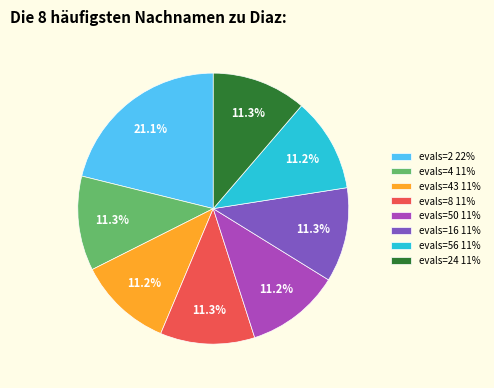

How much of the chart is everything except evals=2 22%?

78.9%